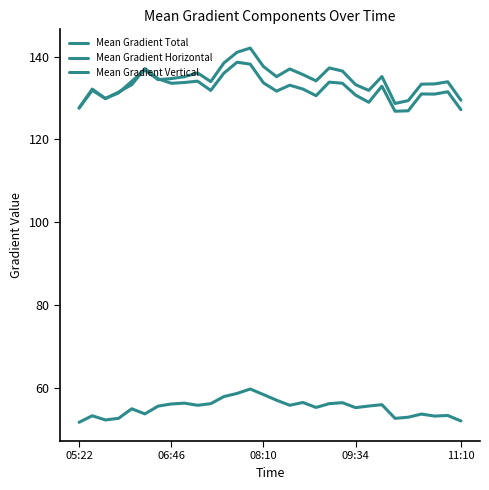

Does the chart have visible grid lines?

No